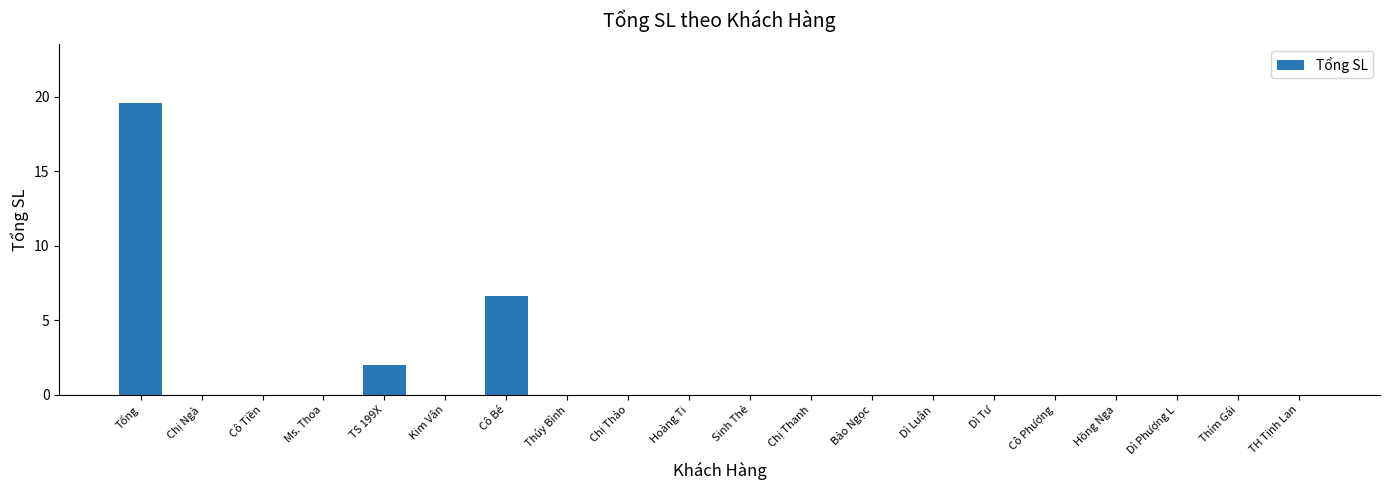

What is the sum of the values at TS 199X and Chị Thảo?

2.0